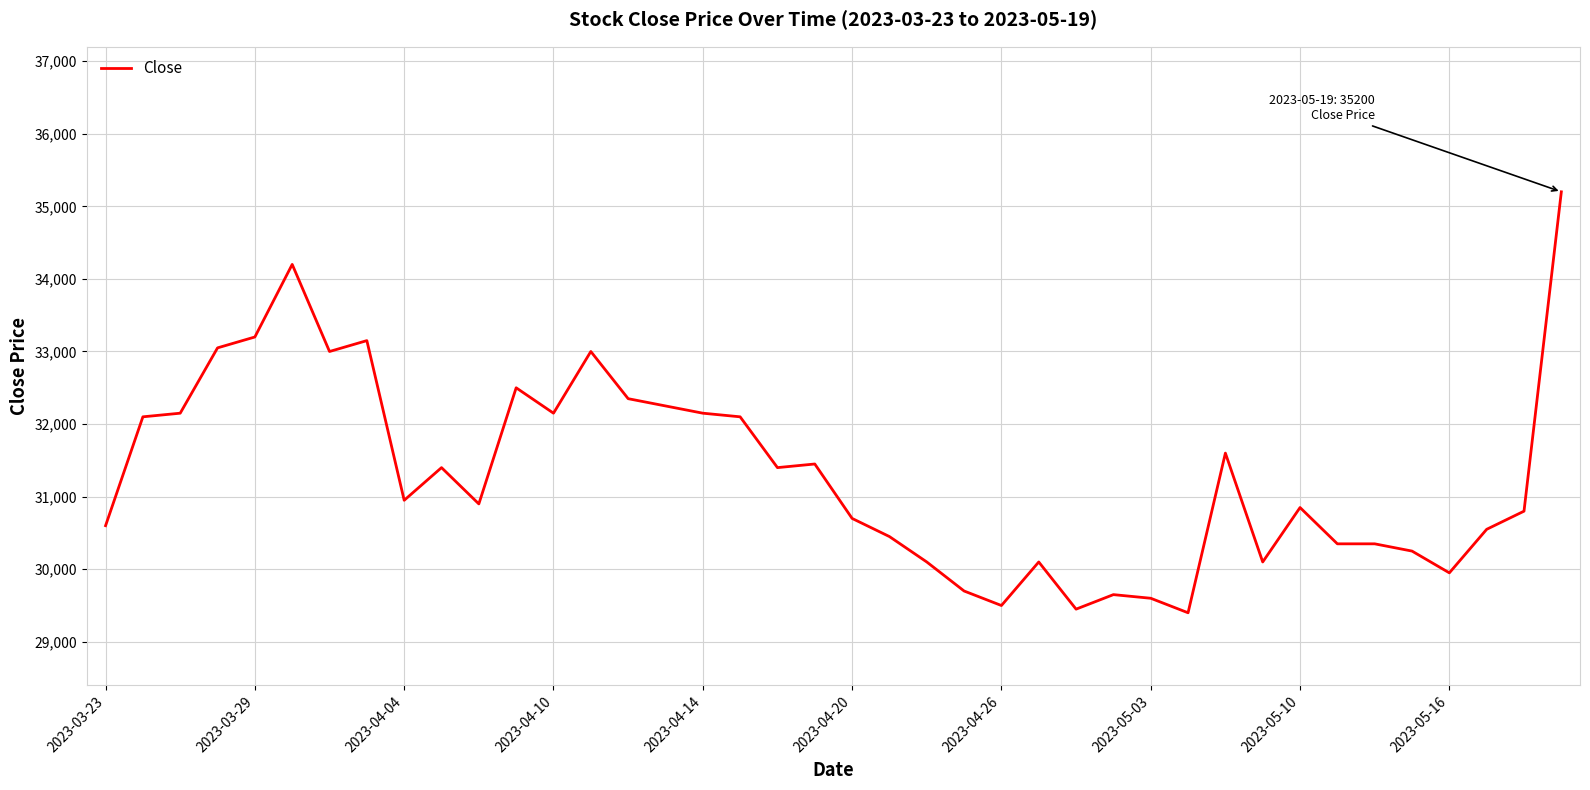

What is the difference between the maximum and minimum values?

5800